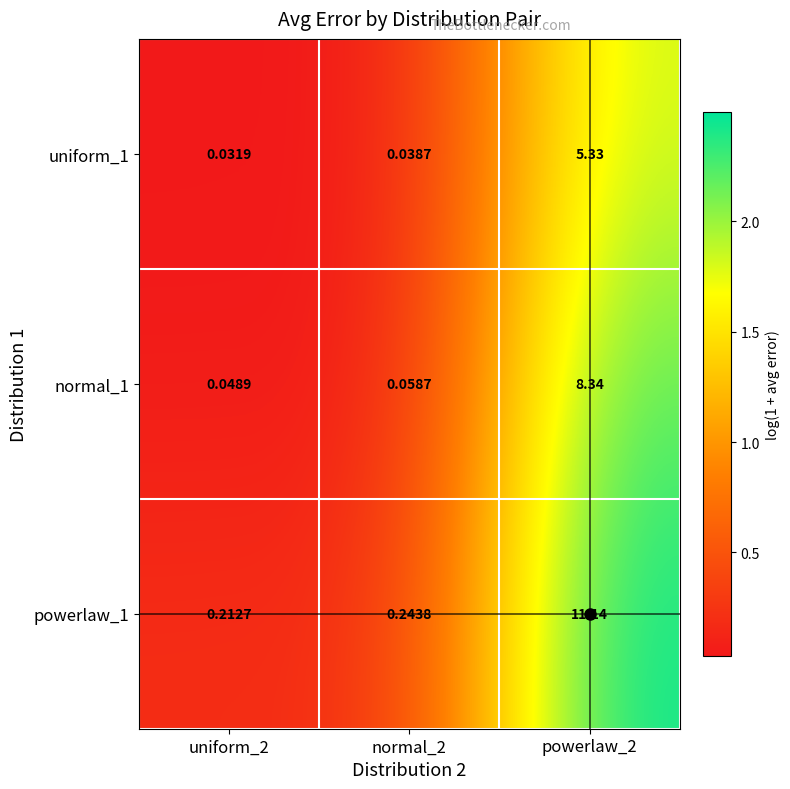

At which category is the sum across all series the highest?

powerlaw_2